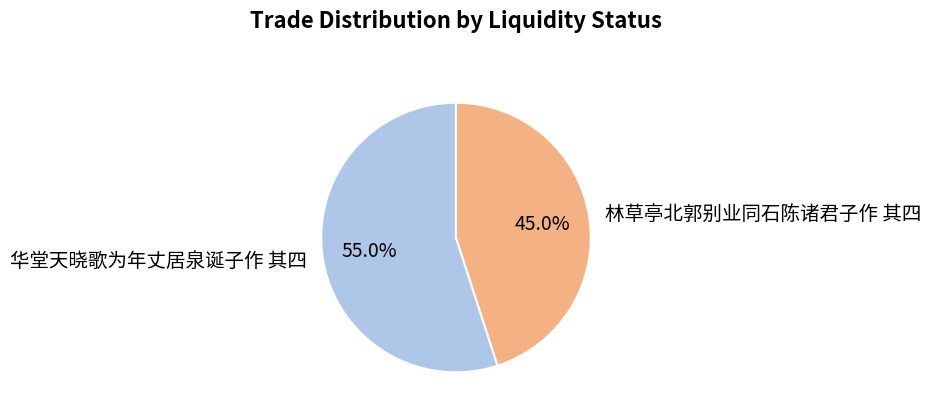

Which category accounts for the majority?

华堂天晓歌为年丈居泉诞子作 其四